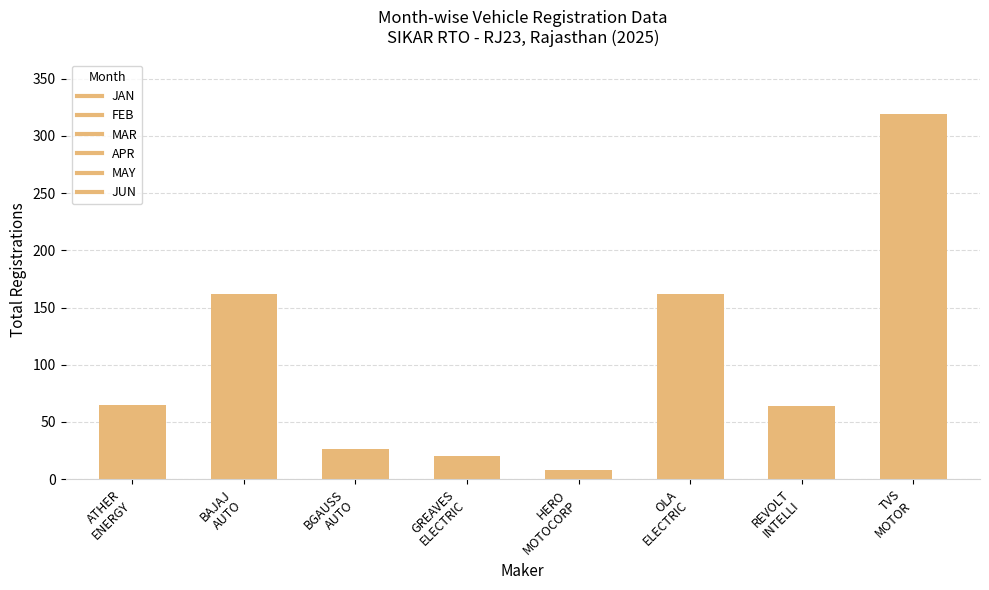

How many data points are less than 65?

4